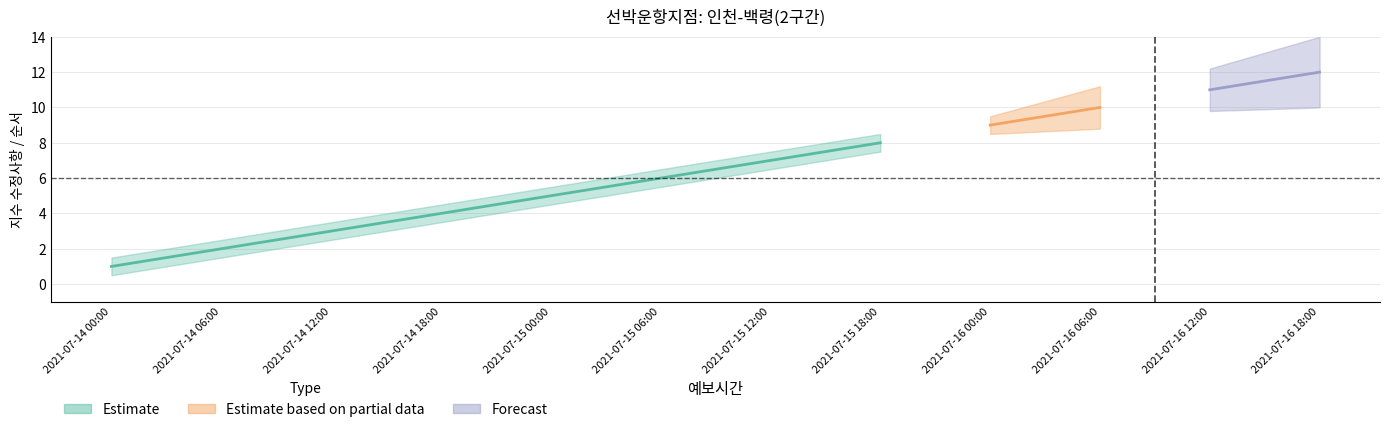

What is the sum of the 순서 values at 2021-07-16 06:00 and 2021-07-16 18:00?

22